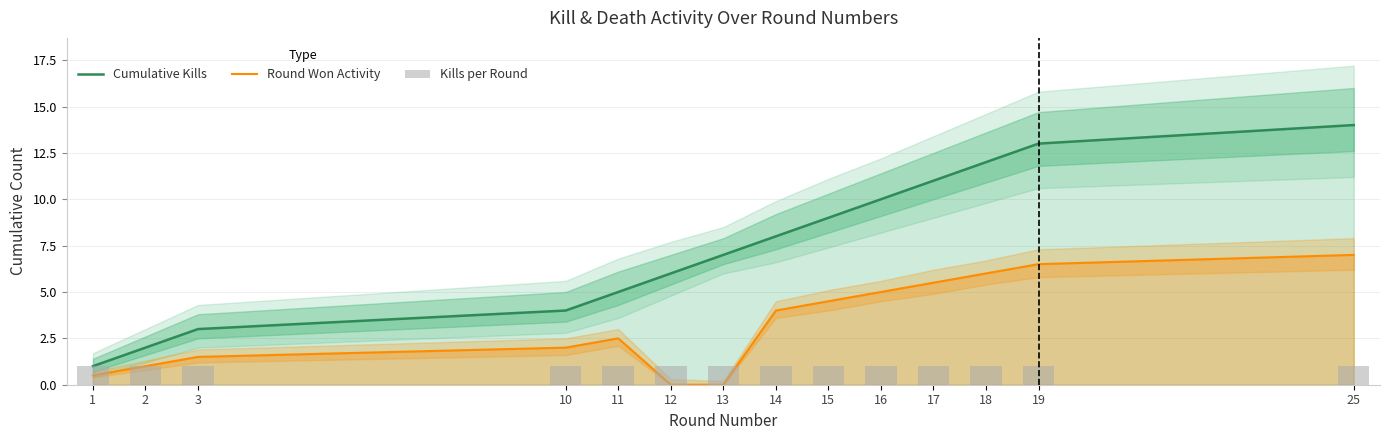

Reading left to right, transcribe all the data shown in this chart.

Cumulative Kills: 1.0	2.0	3.0	4.0	5.0	6.0	7.0	8.0	9.0	10.0	11.0	12.0	13.0	14.0
Round Won Activity: 0.5	1.0	1.5	2.0	2.5	0.0	0.0	4.0	4.5	5.0	5.5	6.0	6.5	7.0
Kills per Round: 1.0	1.0	1.0	1.0	1.0	1.0	1.0	1.0	1.0	1.0	1.0	1.0	1.0	1.0